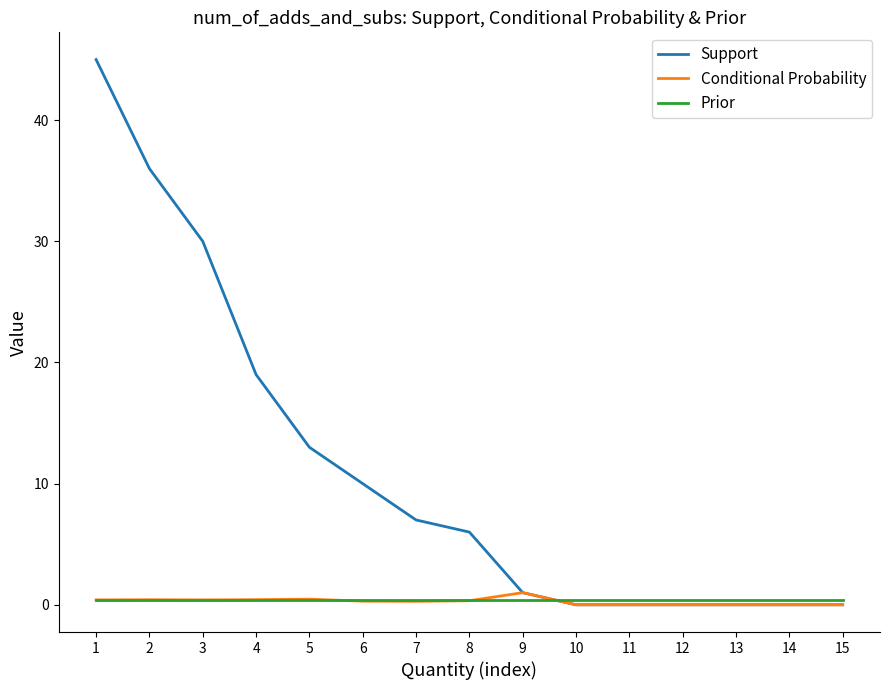

What is the average value of the Conditional Probability series?

0.3